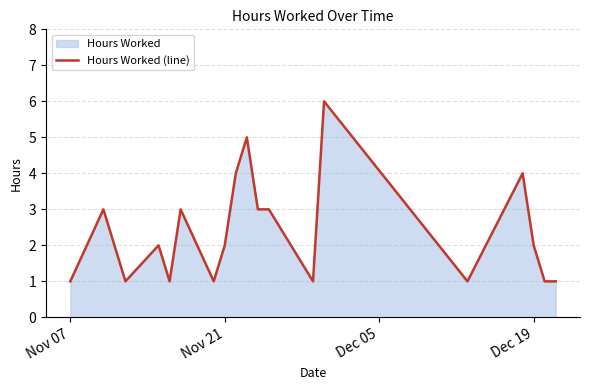

True or false: there are more than 0 points higher than both neighbors.

True